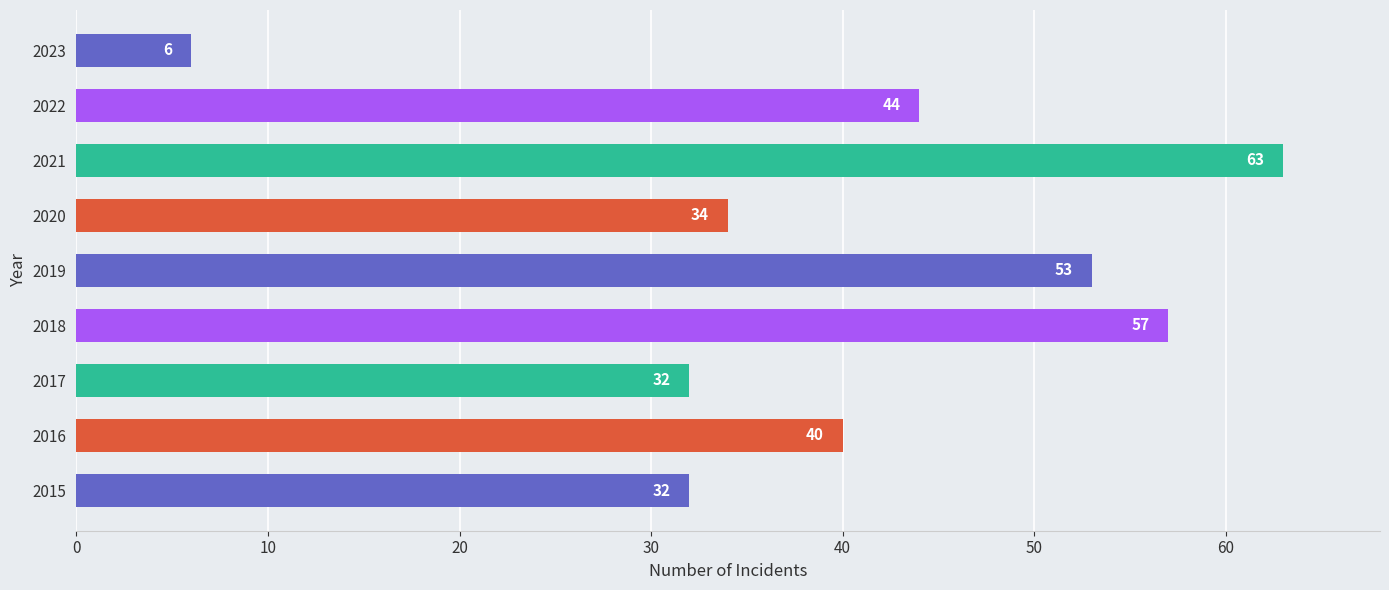

What is the sum of all values?

361